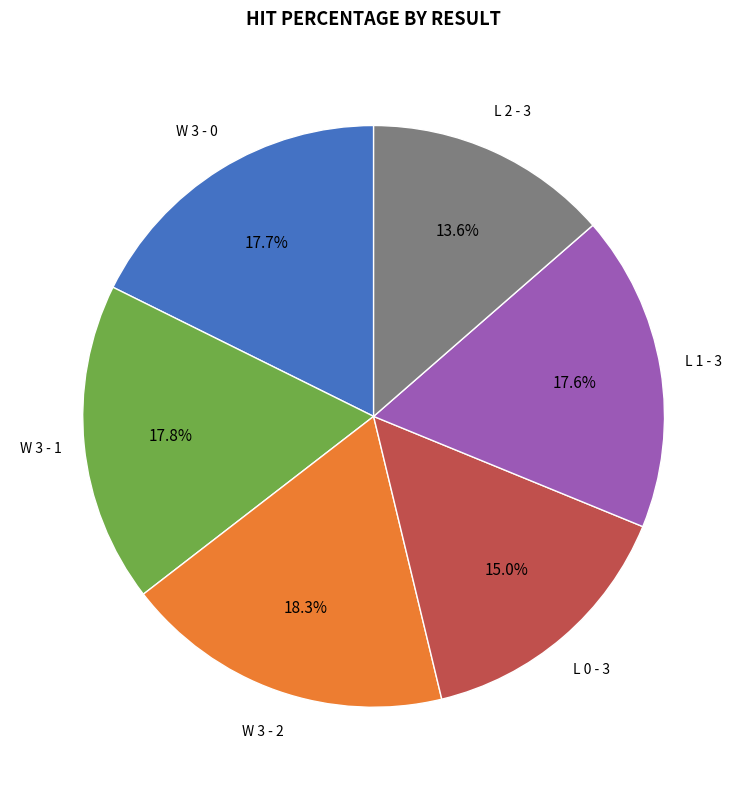

To the nearest percent, what is the difference between the L 2 - 3 and L 0 - 3 slice percentages?

1%